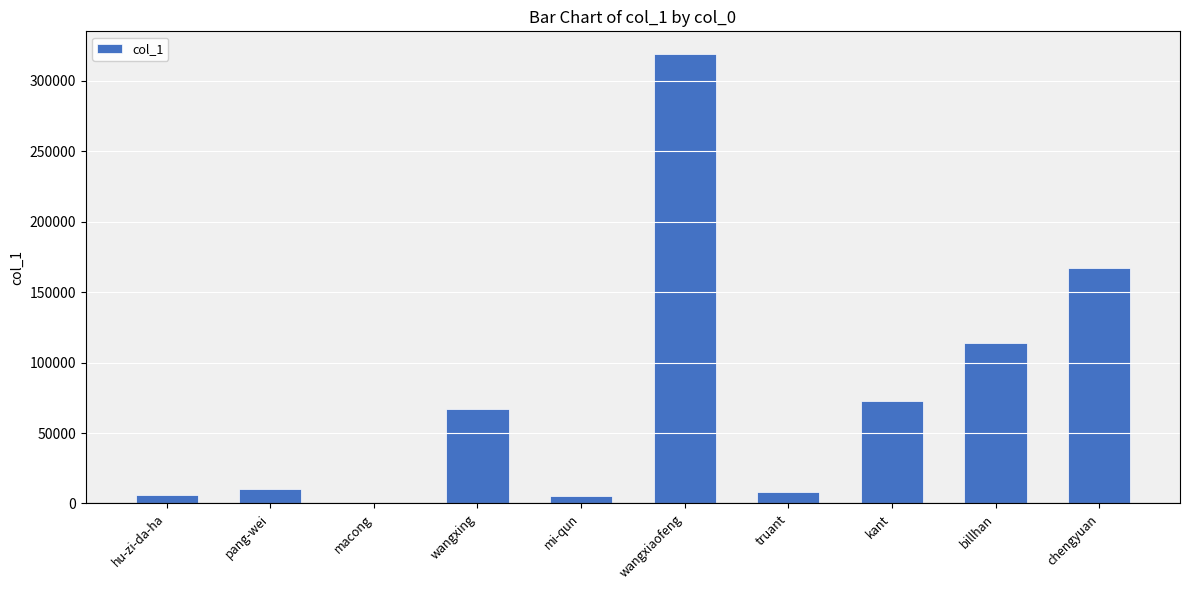

At which category does the chart reach its peak across all series?

wangxiaofeng